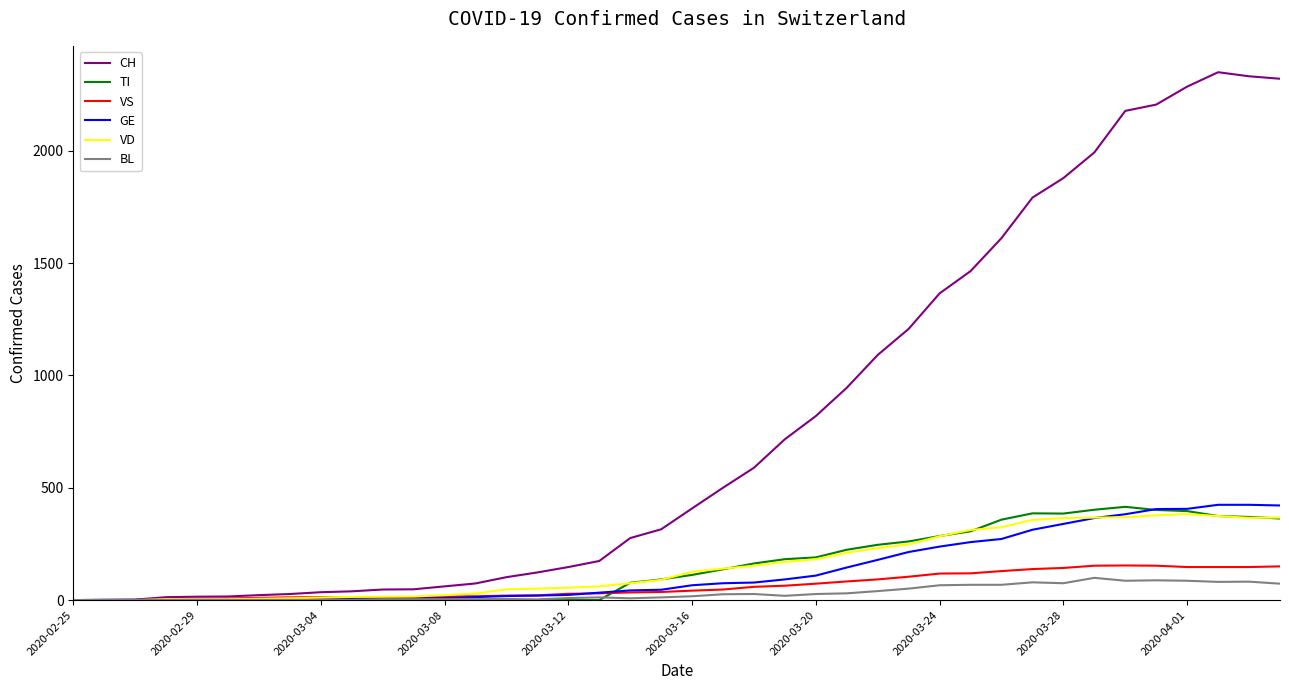

Which series has the largest total across all categories?

CH